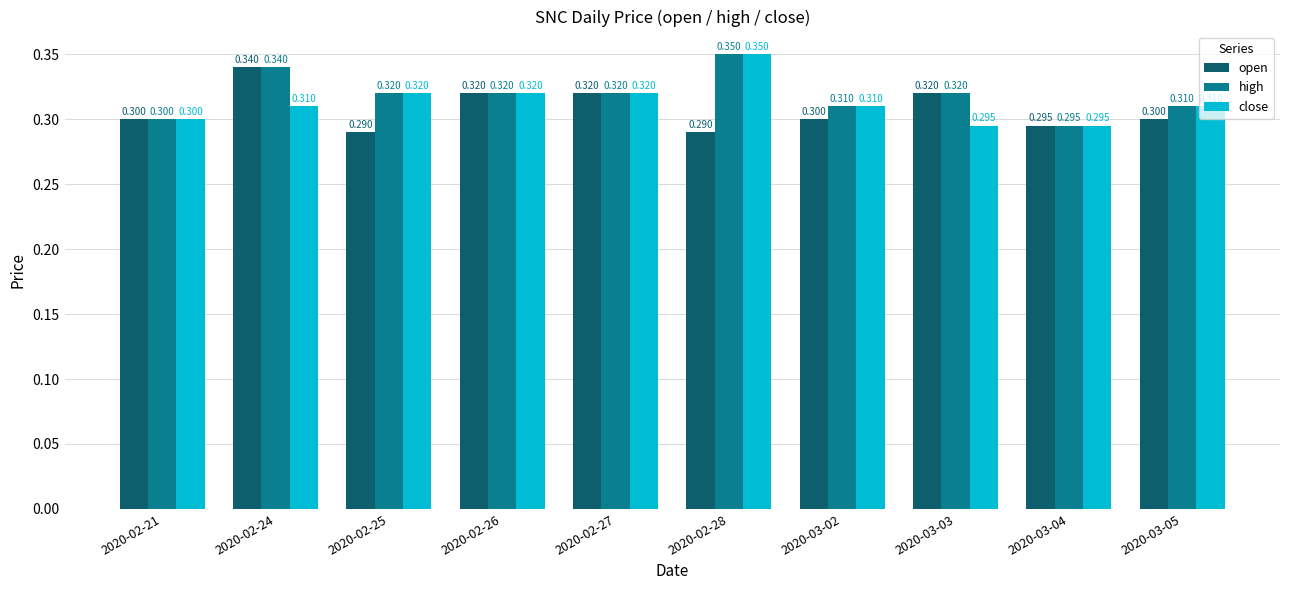

List the series in order of their overall mean, highest first.

high, close, open